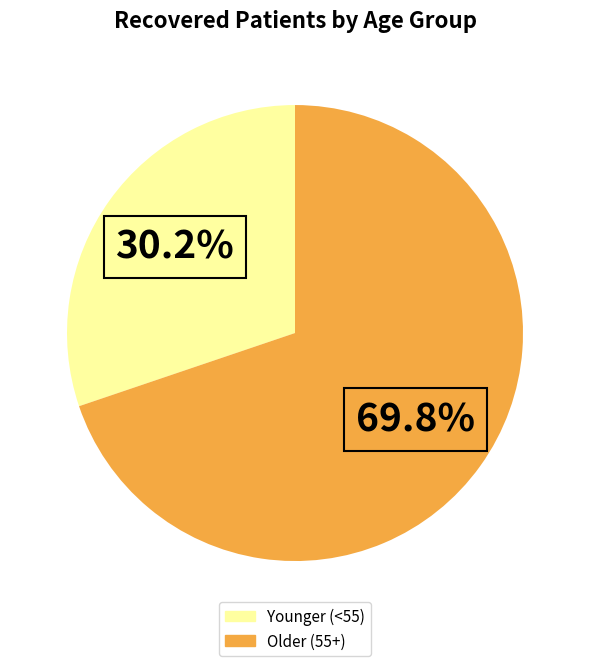

Does any single category account for the majority?

Yes